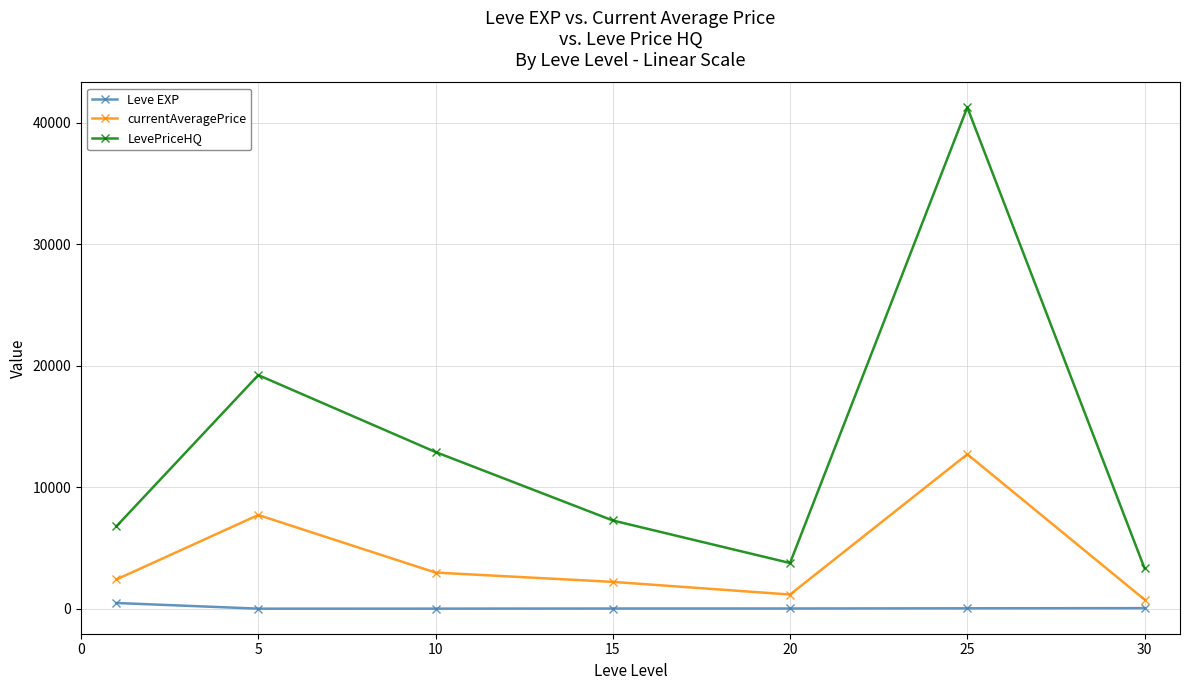

True or false: LevePriceHQ and currentAveragePrice cross at least once.

False